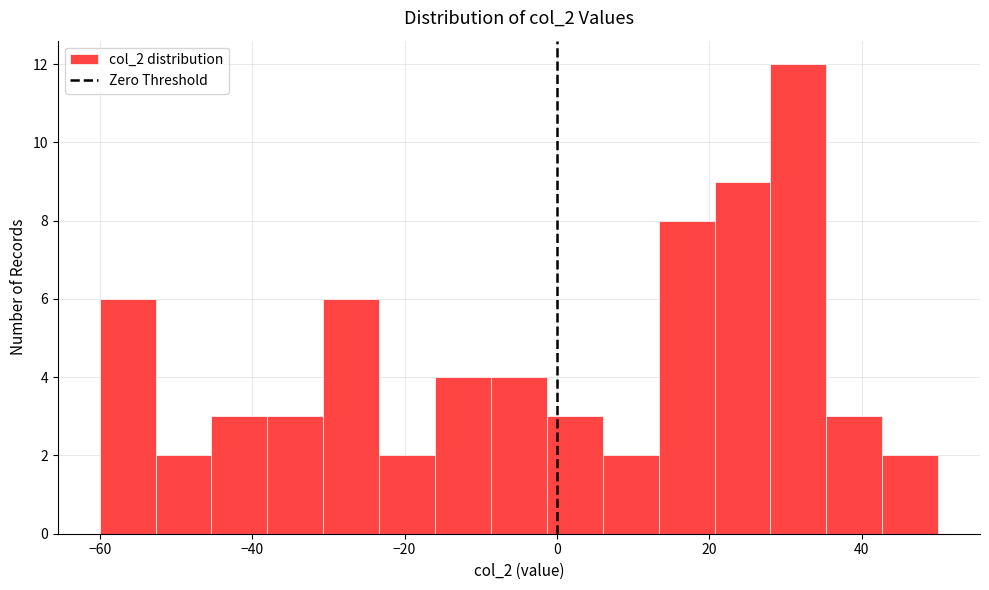

Read against the x-axis, roughly where is the centre of the tallest bar?

32